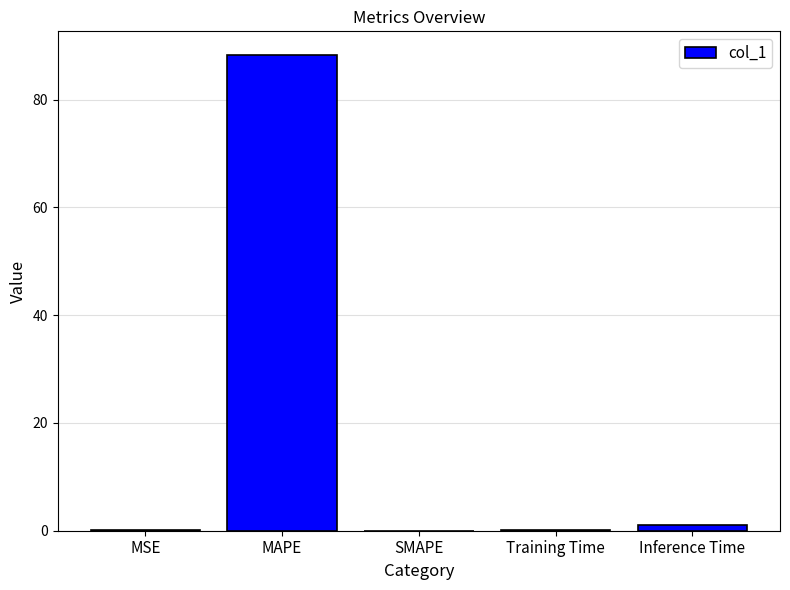

The value at MAPE is 88.3. True or false?

True